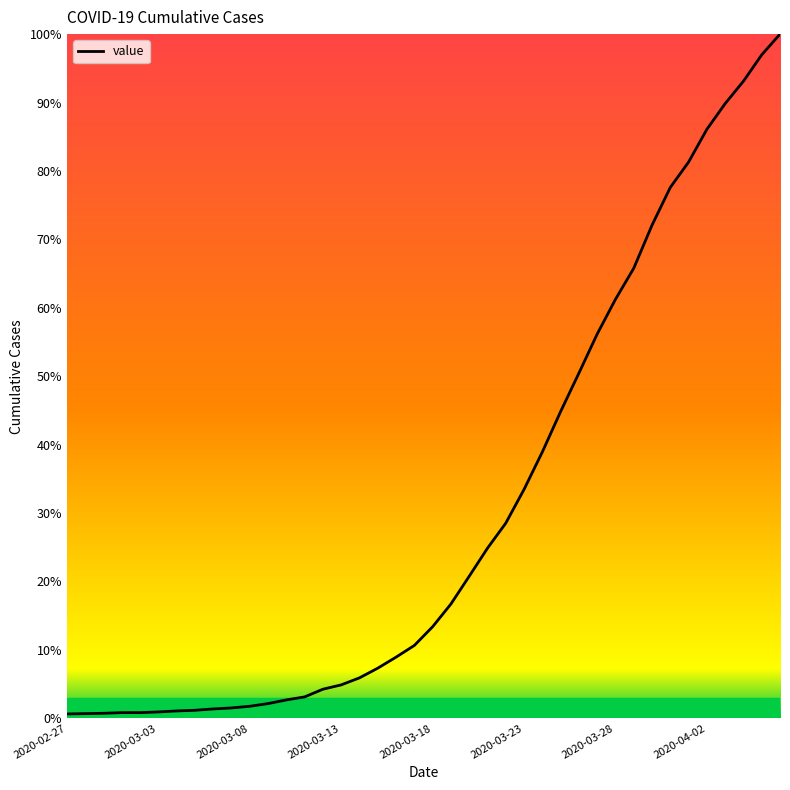

What is the maximum value shown in the chart?

100.0